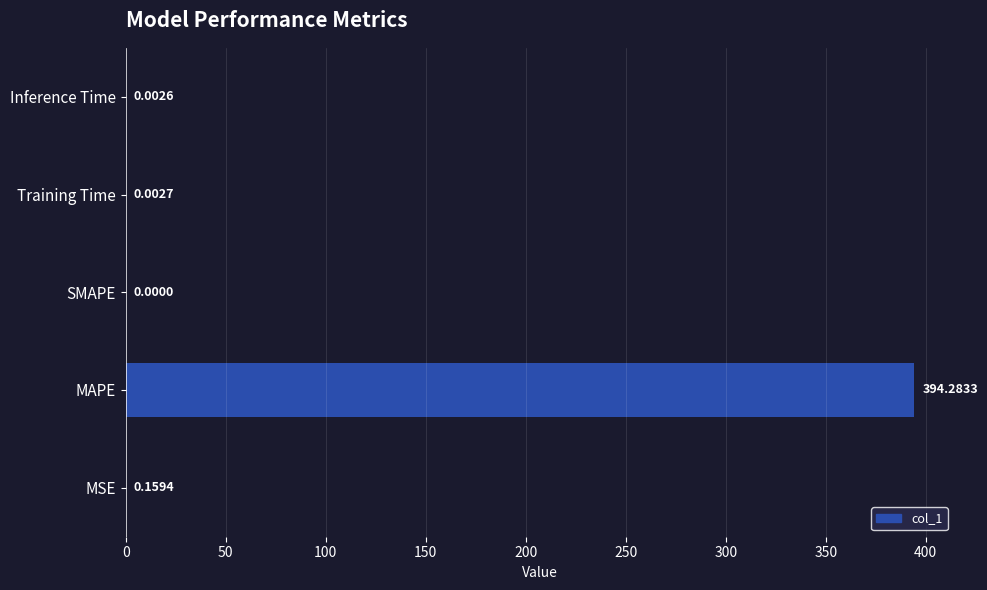

What is the maximum value shown in the chart?

394.3